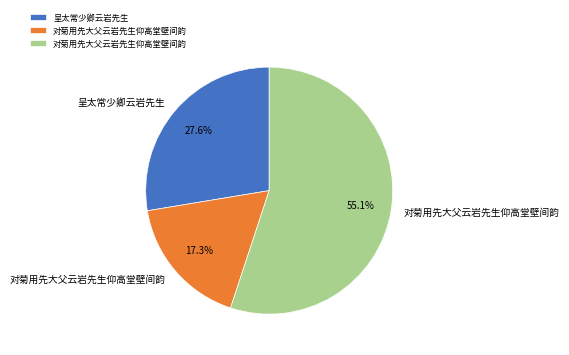

Is there any slice that represents more than half of the pie?

Yes